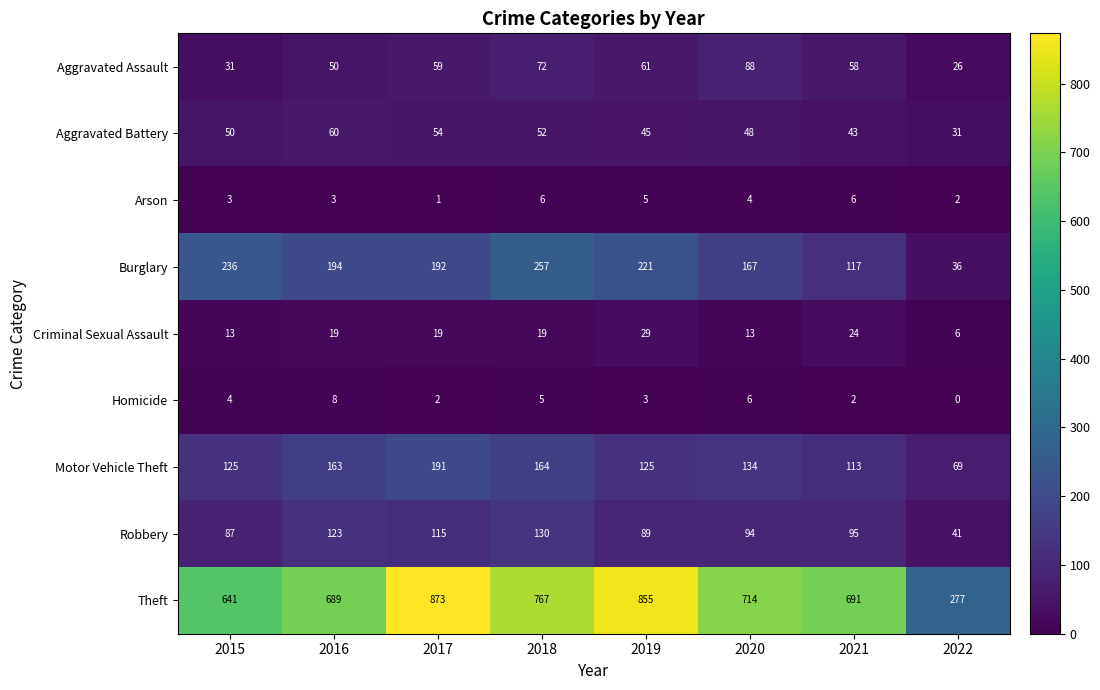

What is the difference between the maximum and minimum values in the Motor Vehicle Theft series?

122